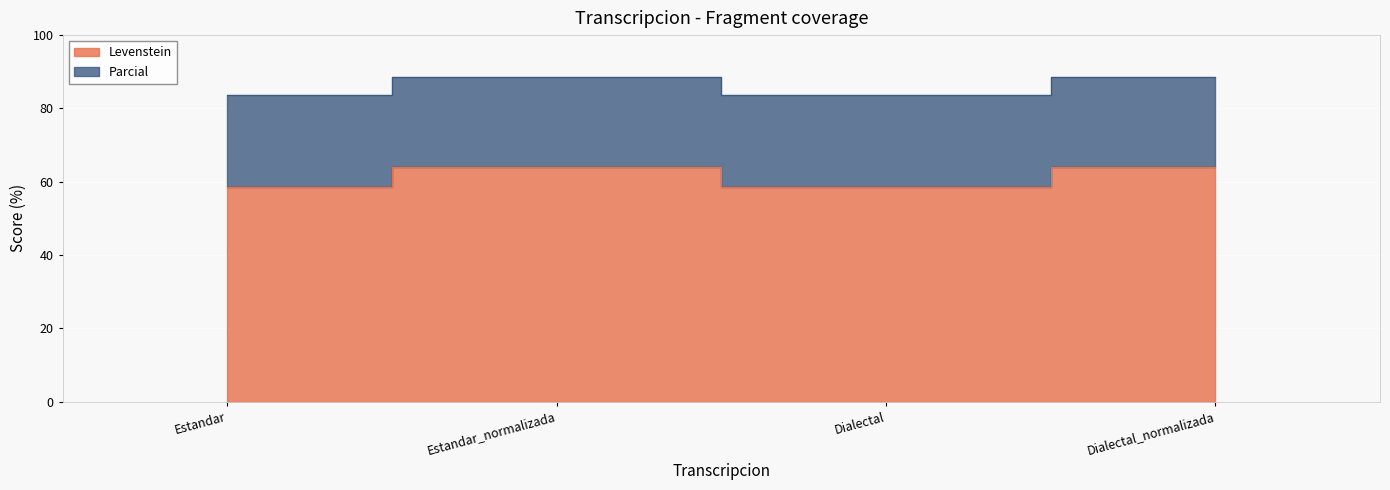

Which series has the largest range (max minus min)?

Levenstein